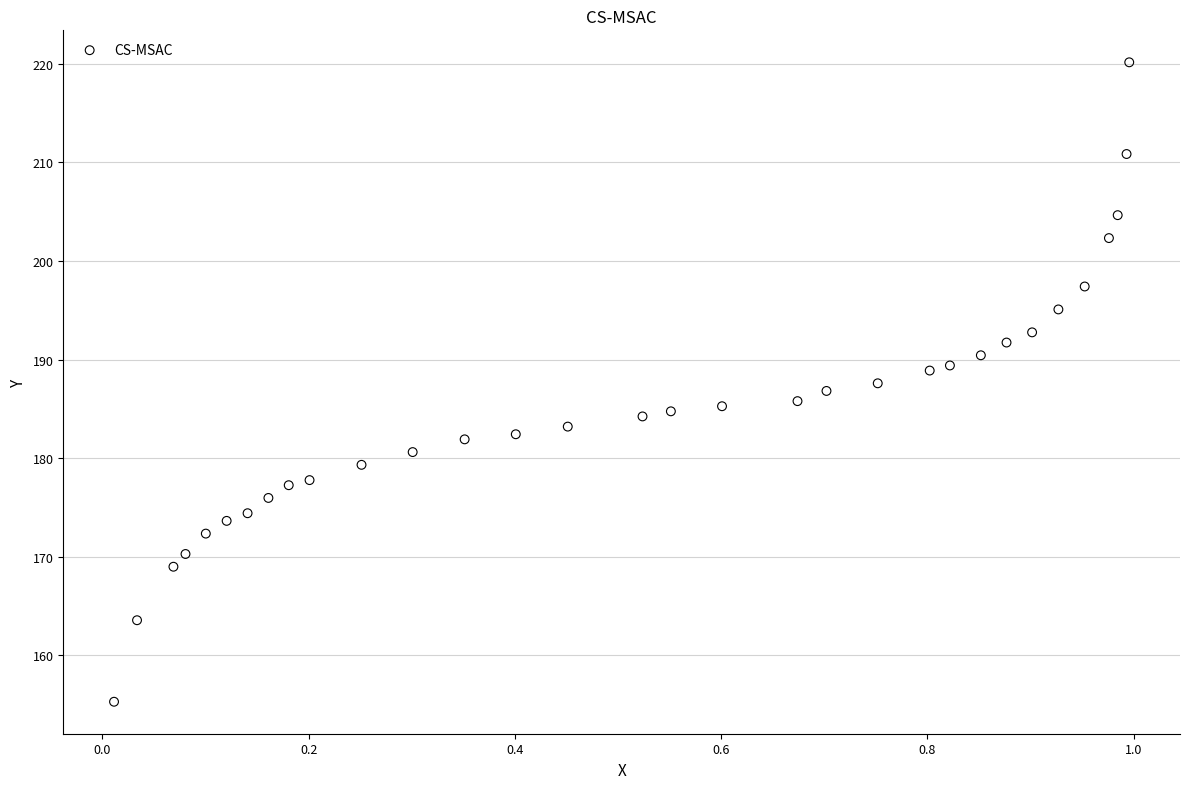

What is the range of Y values (max minus min)?

64.9